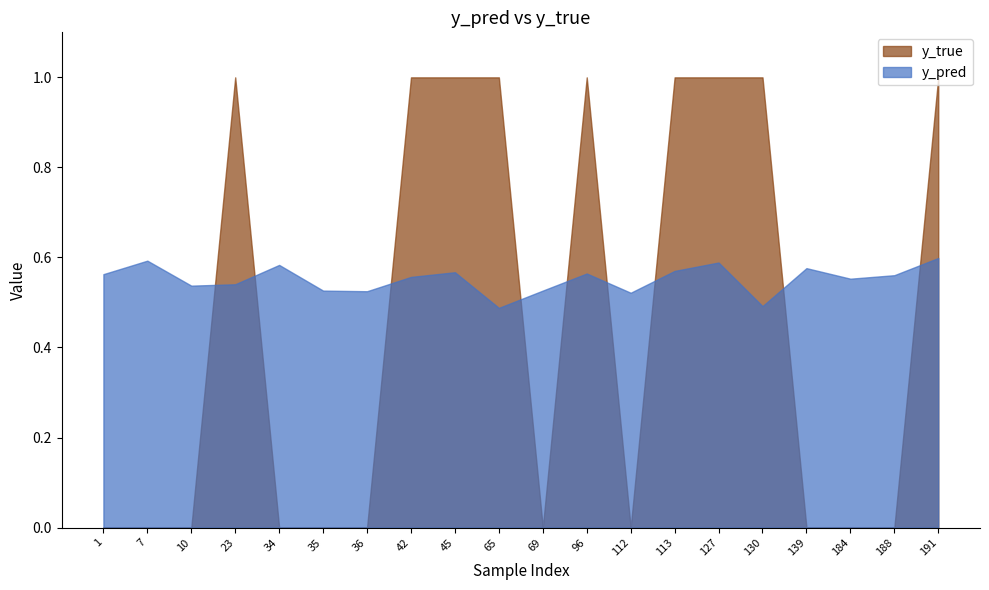

Reading left to right, what are all the values shown in this chart?

y_pred: 0.6	0.6	0.5	0.5	0.6	0.5	0.5	0.6	0.6	0.5	0.5	0.6	0.5	0.6	0.6	0.5	0.6	0.6	0.6	0.6
y_true: 0.0	0.0	0.0	1.0	0.0	0.0	0.0	1.0	1.0	1.0	0.0	1.0	0.0	1.0	1.0	1.0	0.0	0.0	0.0	1.0